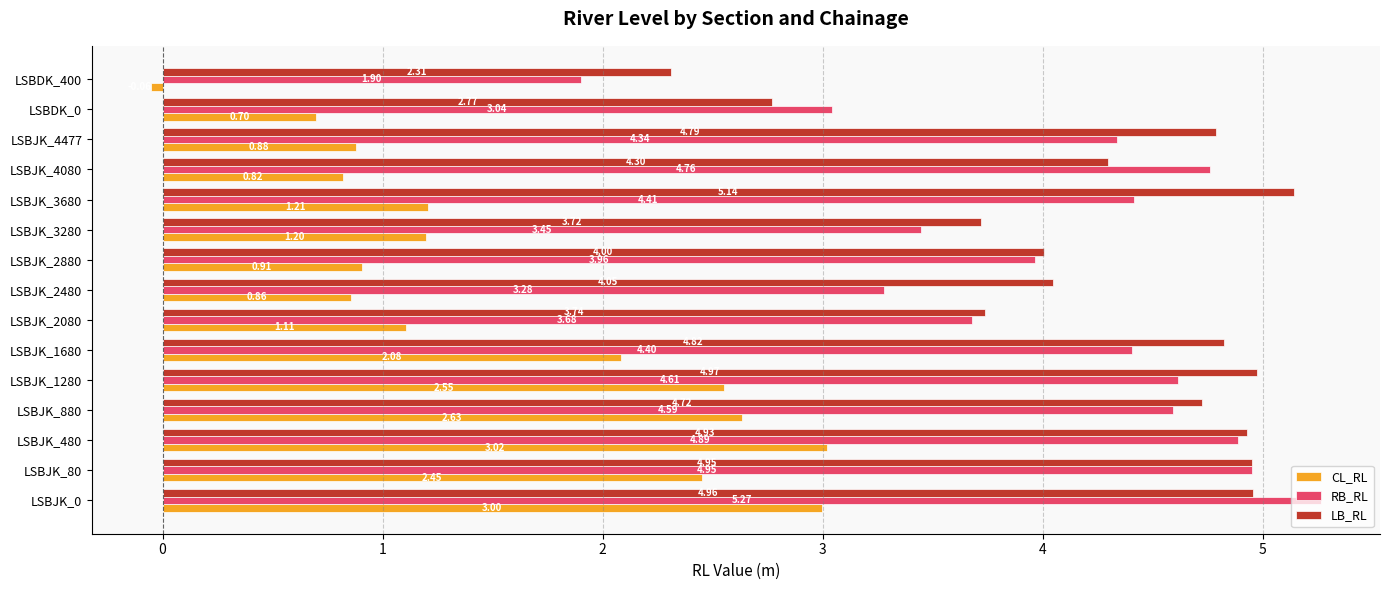

Rank the series by their maximum value, from lowest to highest.

CL_RL, LB_RL, RB_RL